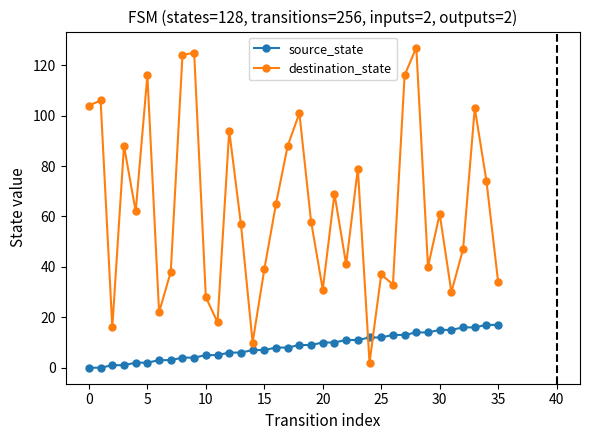

After their last crossing, which series has the higher values: source_state or destination_state?

destination_state